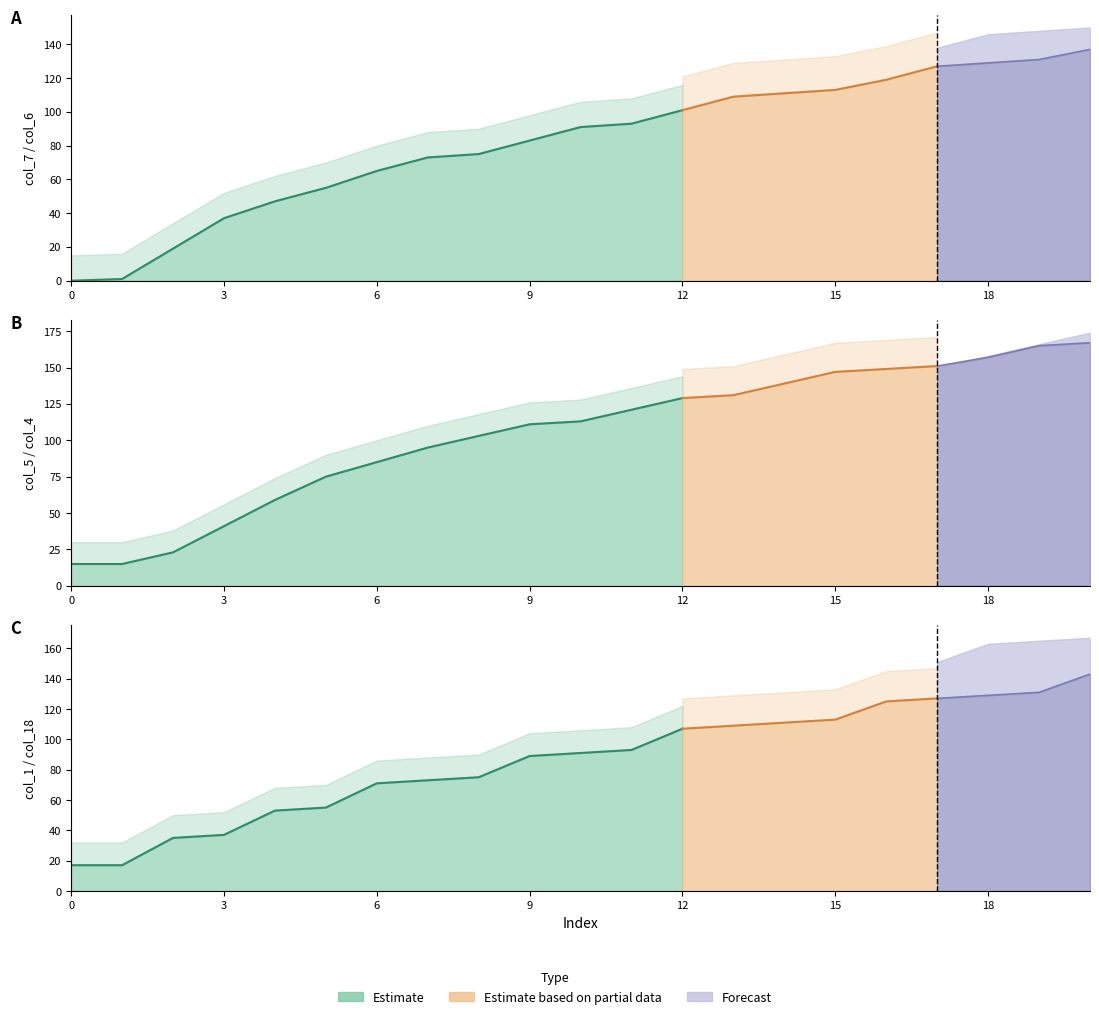

What is the sum of the col_7 values at 3 and 9?

120